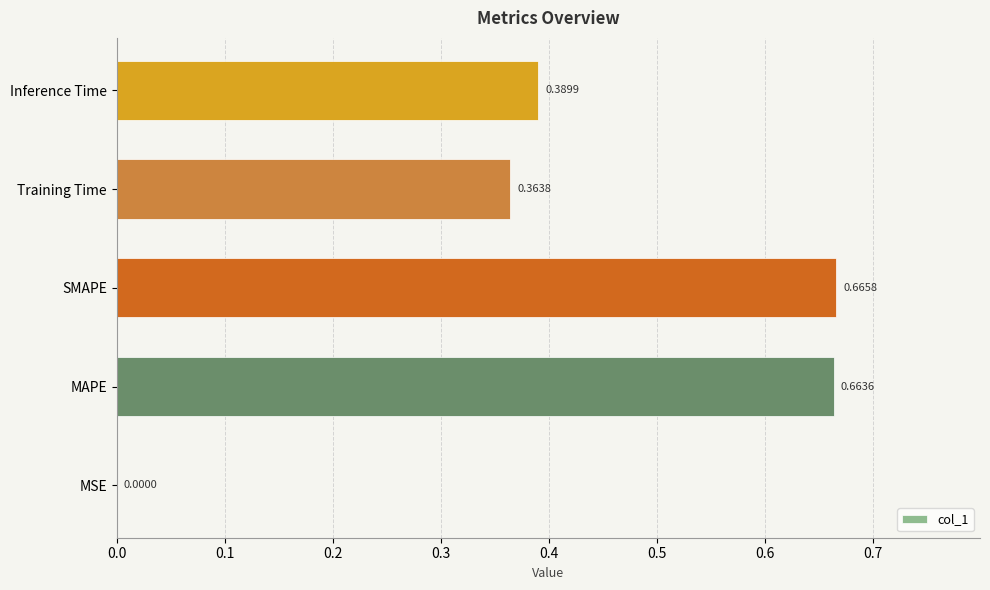

Which has a higher value, SMAPE or Training Time?

SMAPE